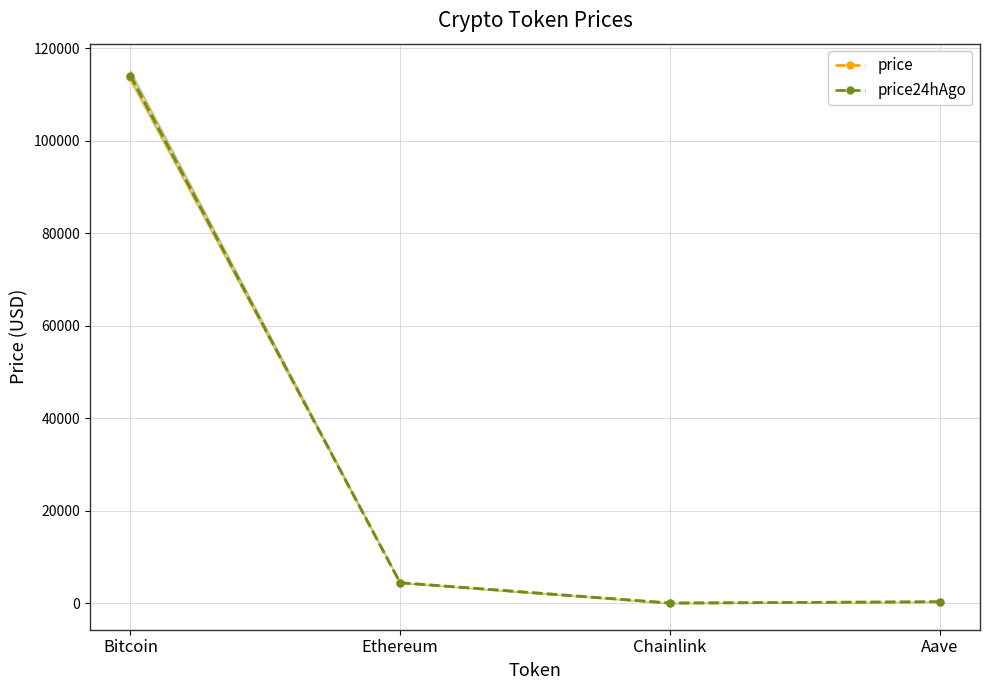

What is the label of the 1st point from the right?

Aave